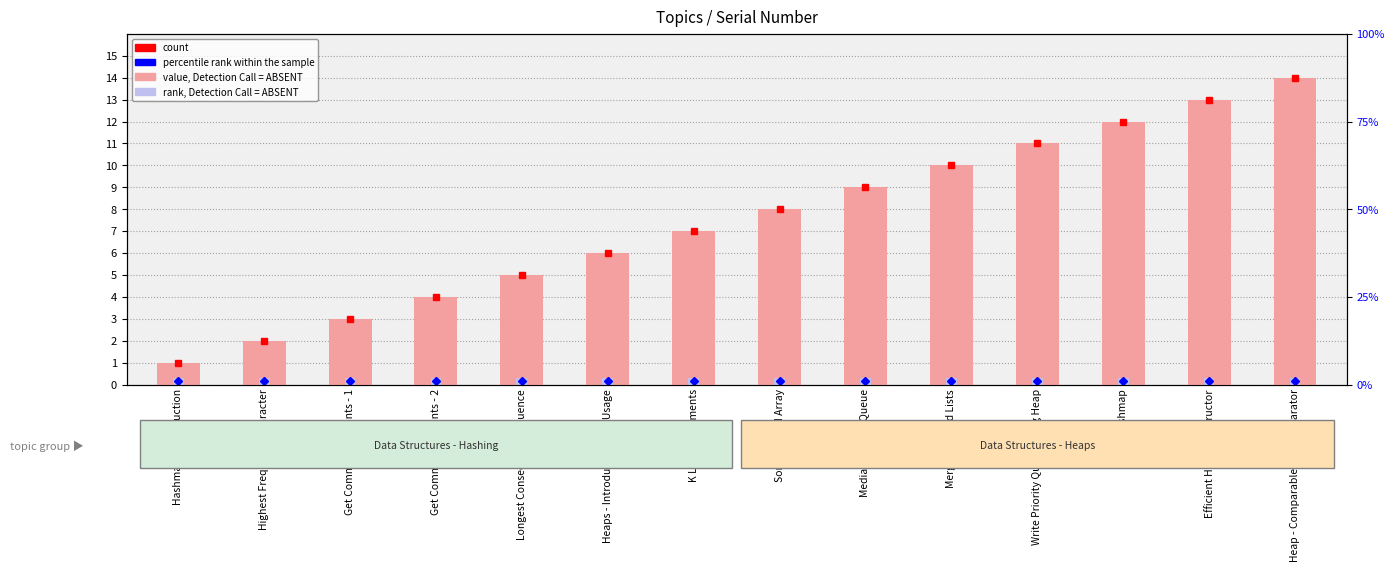

How many bars are there in each group?

2